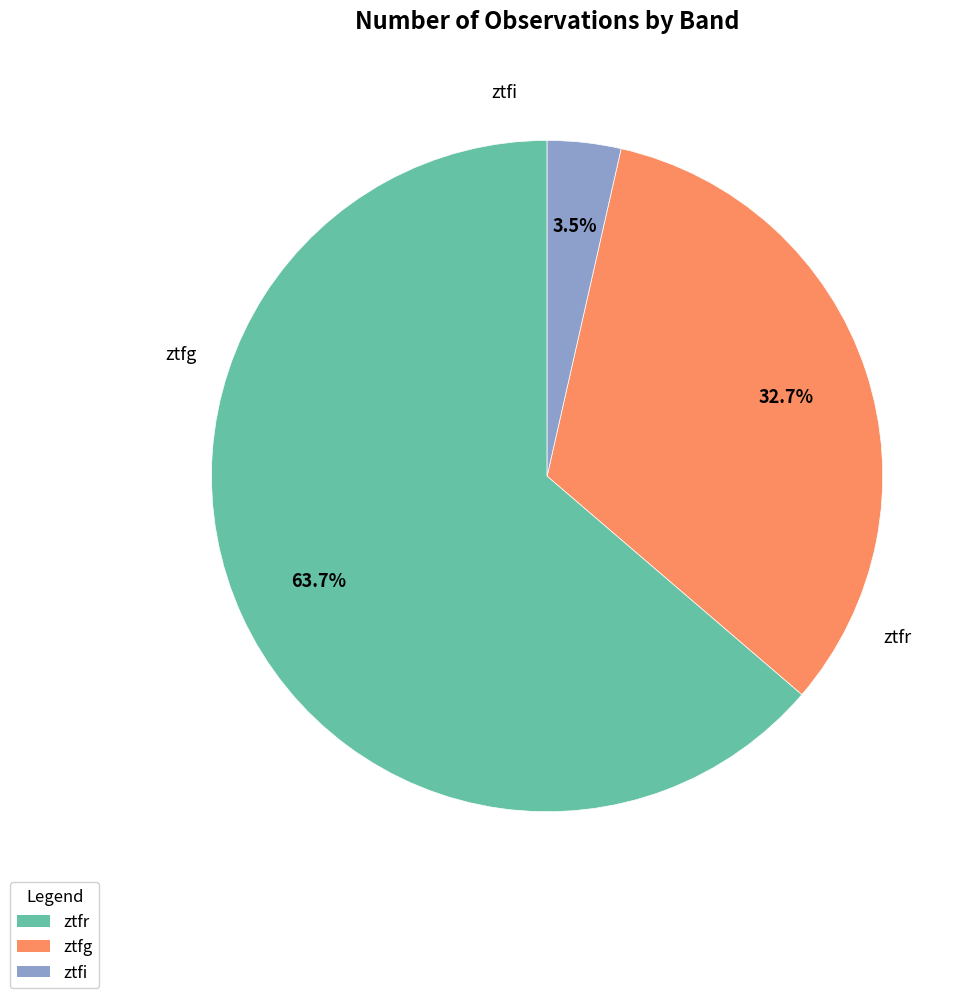

What percentage is the ztfr slice, to the nearest percent?

64%